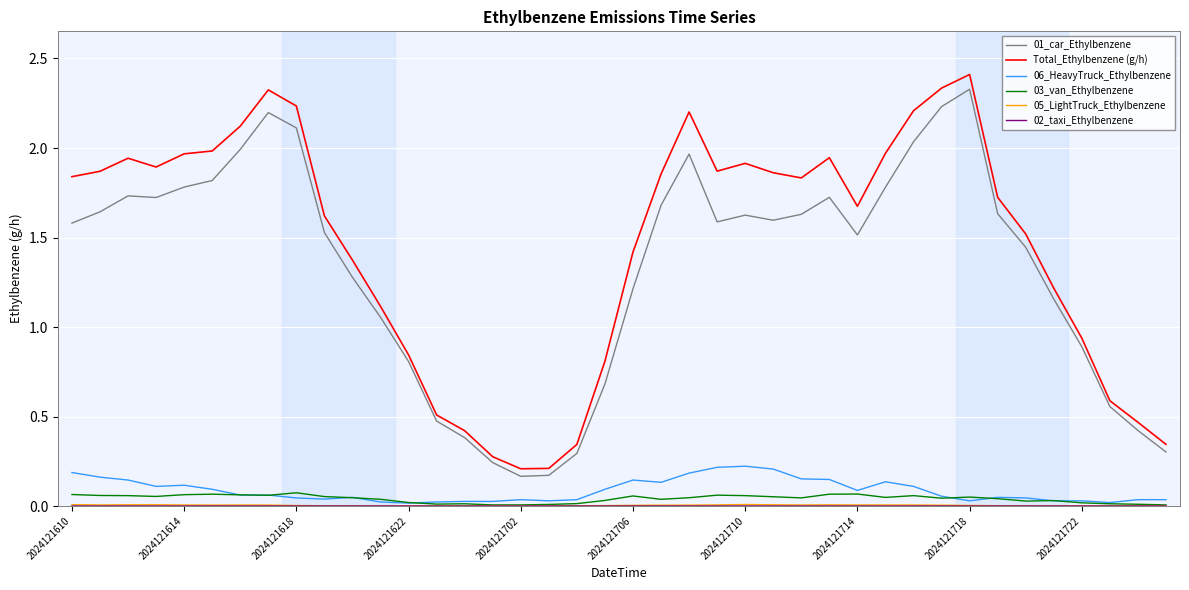

Which series has the widest spread of values?

Total_Ethylbenzene (g/h)